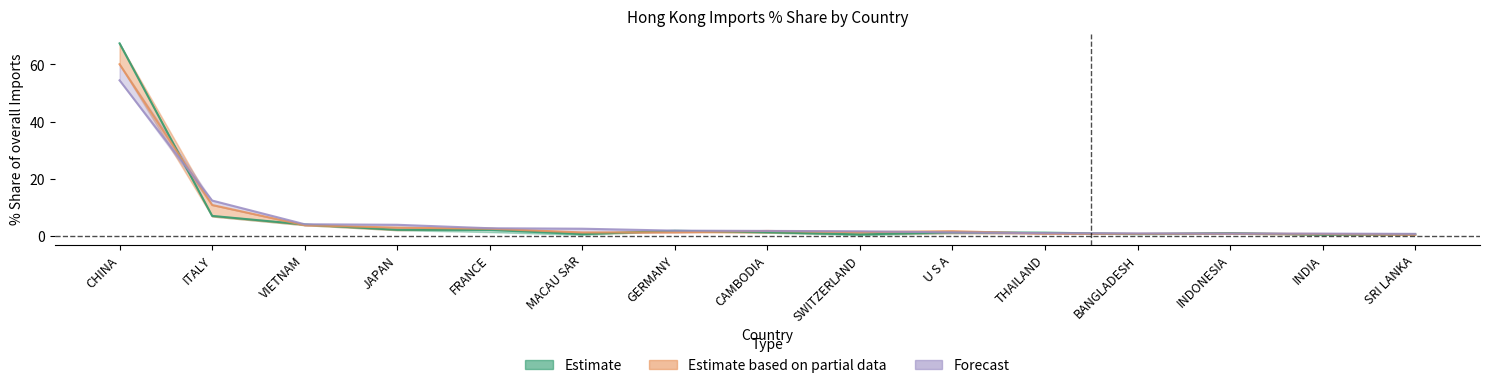

Which category has the lowest value across all series?

SRI LANKA